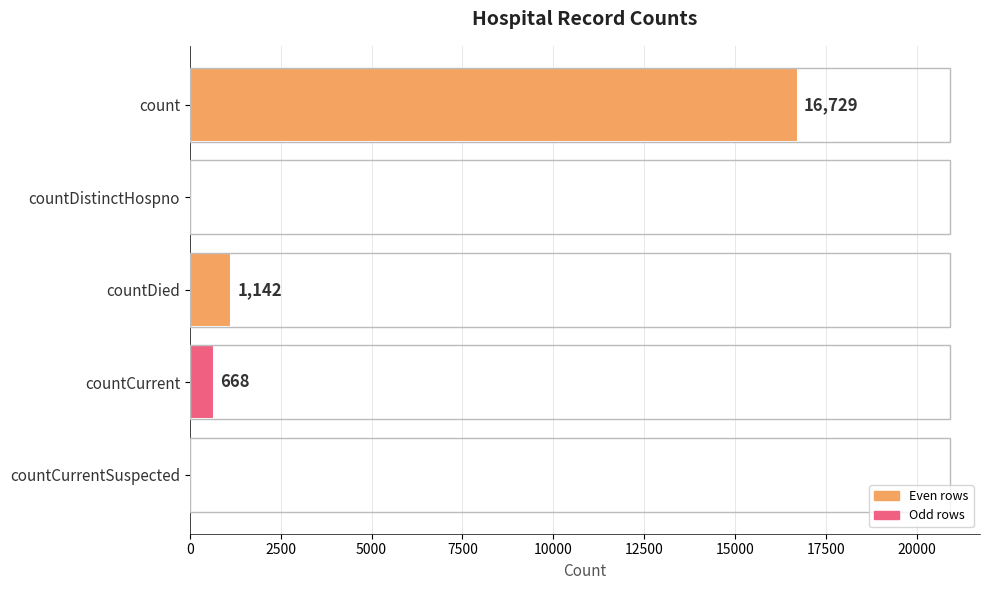

At which label is the value closest to 8364?

countDied